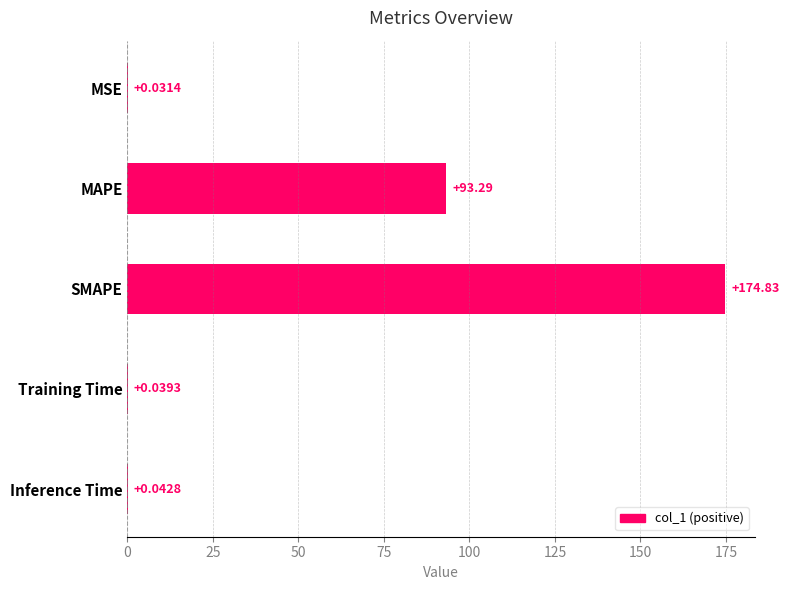

Which label corresponds to the largest value in the chart?

SMAPE